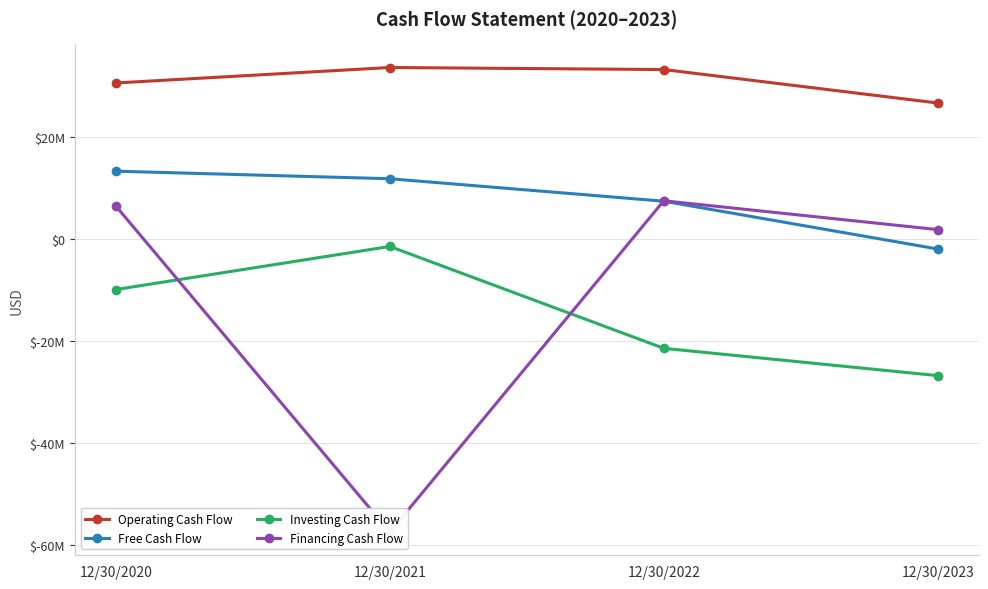

At how many categories does at least one series exceed 31488105?

2